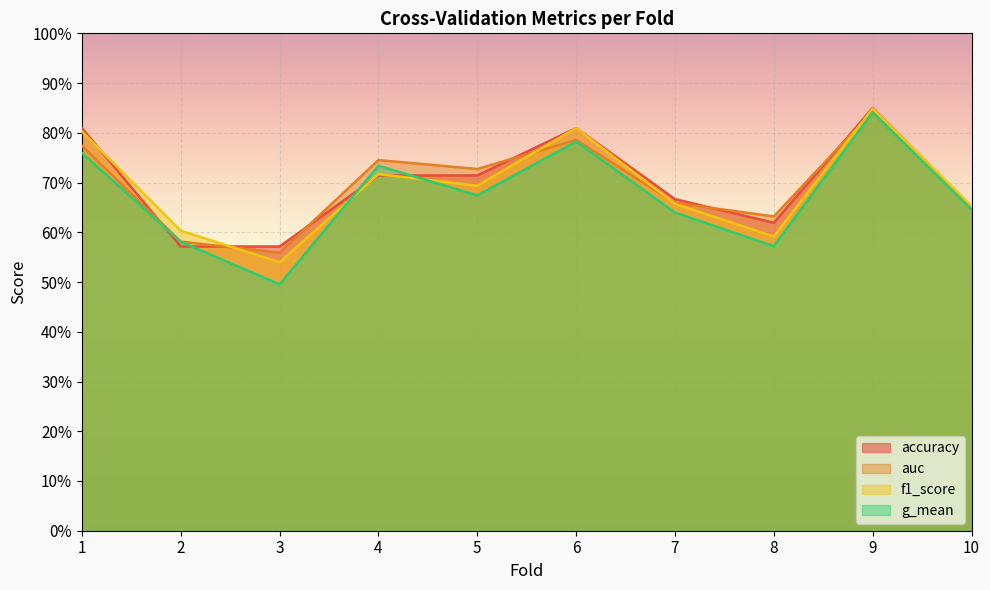

Reading right to left, list all the values displayed in this chart.

accuracy: 10=0.7	9=0.8	8=0.6	7=0.7	6=0.8	5=0.7	4=0.7	3=0.6	2=0.6	1=0.8
auc: 10=0.6	9=0.8	8=0.6	7=0.7	6=0.8	5=0.7	4=0.7	3=0.6	2=0.6	1=0.8
f1_score: 10=0.7	9=0.8	8=0.6	7=0.7	6=0.8	5=0.7	4=0.7	3=0.5	2=0.6	1=0.8
g_mean: 10=0.6	9=0.8	8=0.6	7=0.6	6=0.8	5=0.7	4=0.7	3=0.5	2=0.6	1=0.8